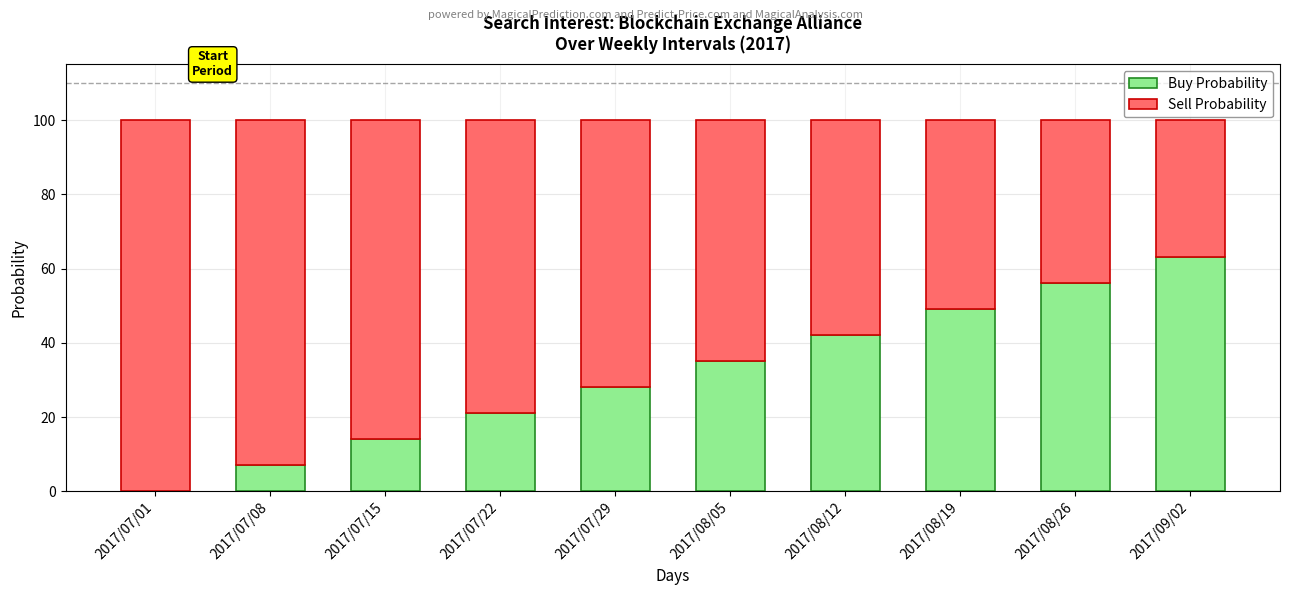

True or false: Buy Probability has a value of 28 at 2017/07/29.

True